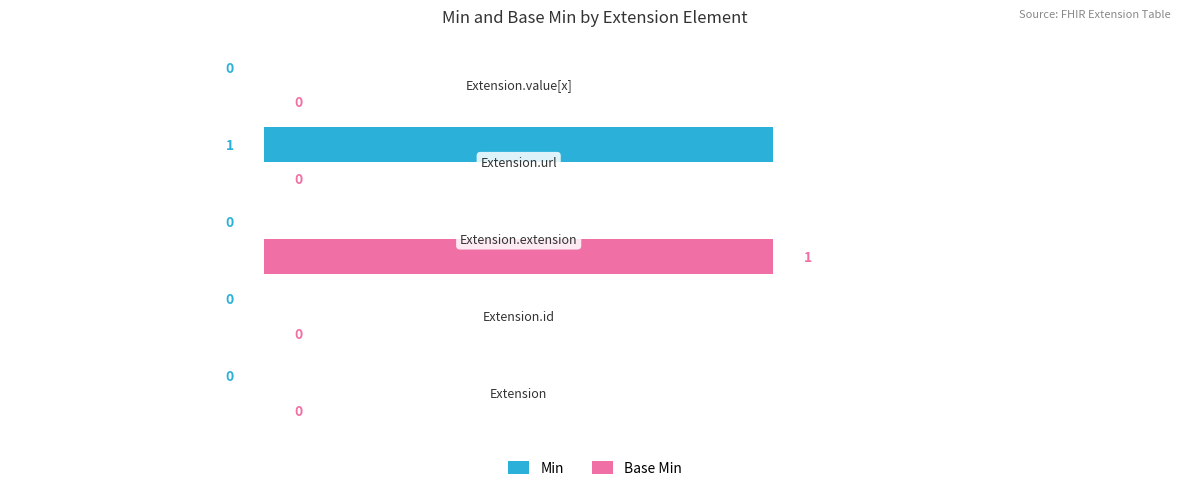

What are all the series names shown in the legend?

Min, Base Min